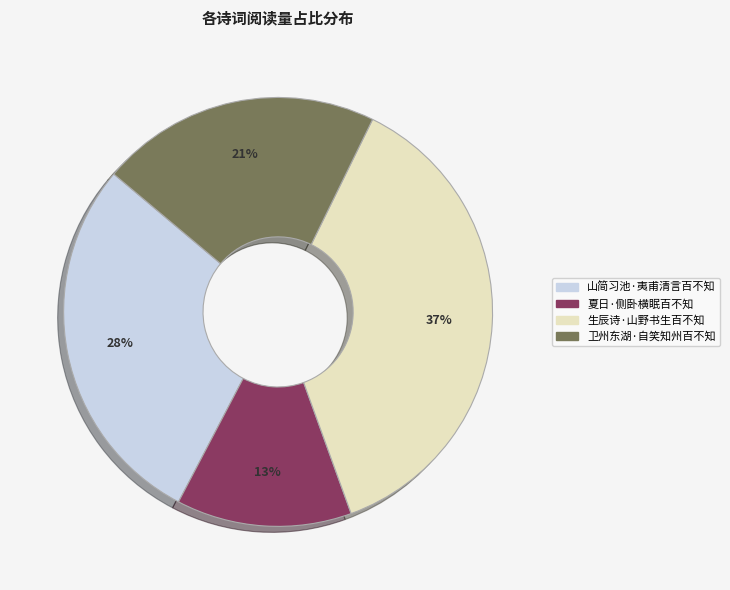

Rank the categories by value from highest to lowest.

生辰诗·山野书生百不知, 山简习池·夷甫清言百不知, 卫州东湖·自笑知州百不知, 夏日·侧卧横眠百不知